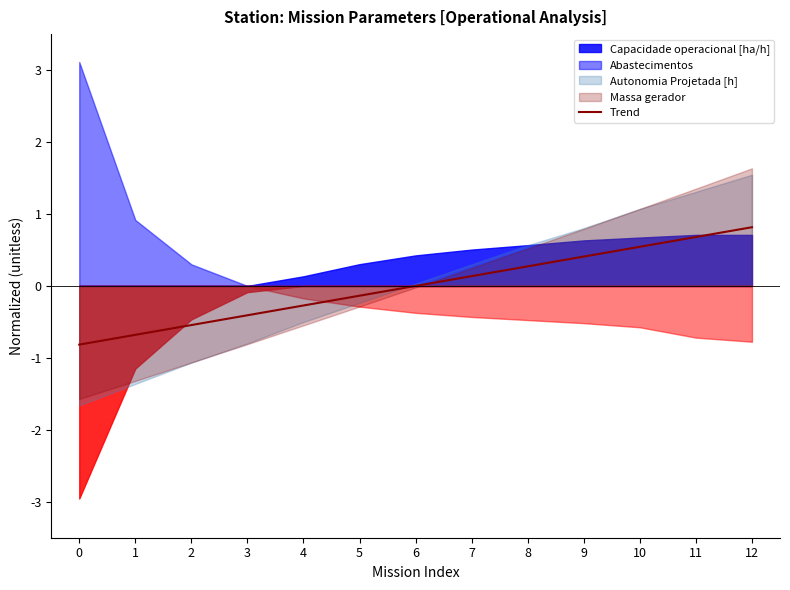

What is the change in value from 6 to 10?

+0.5